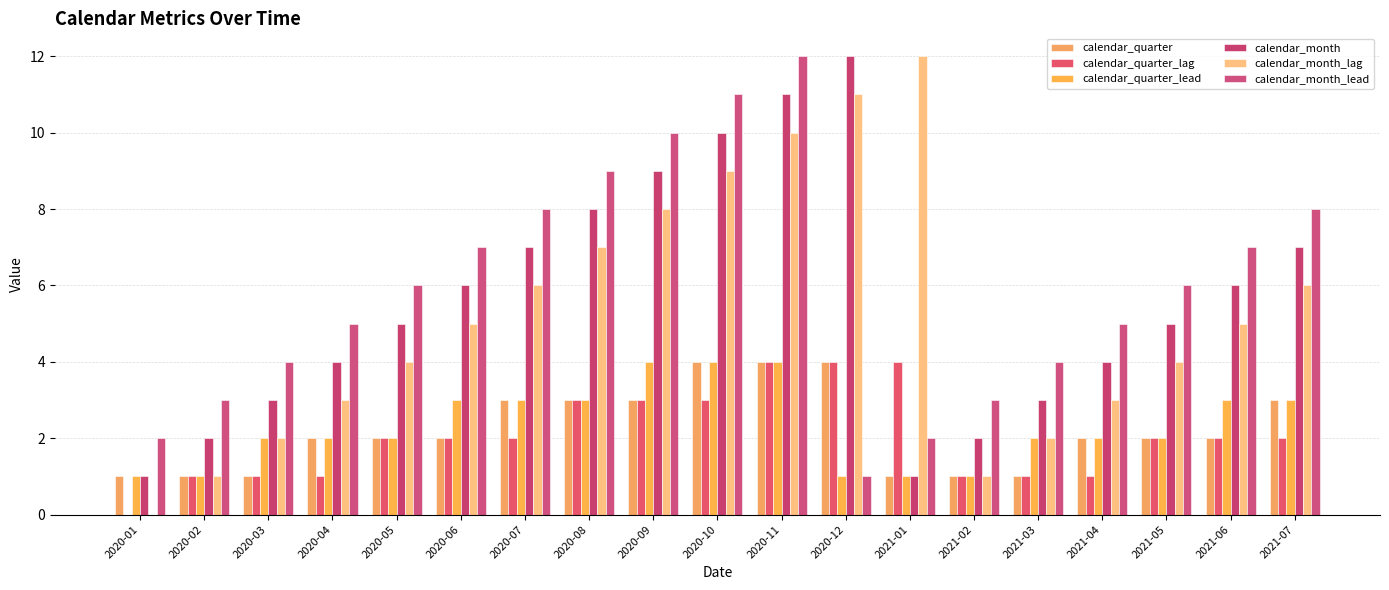

Count the number of data series in this chart.

6